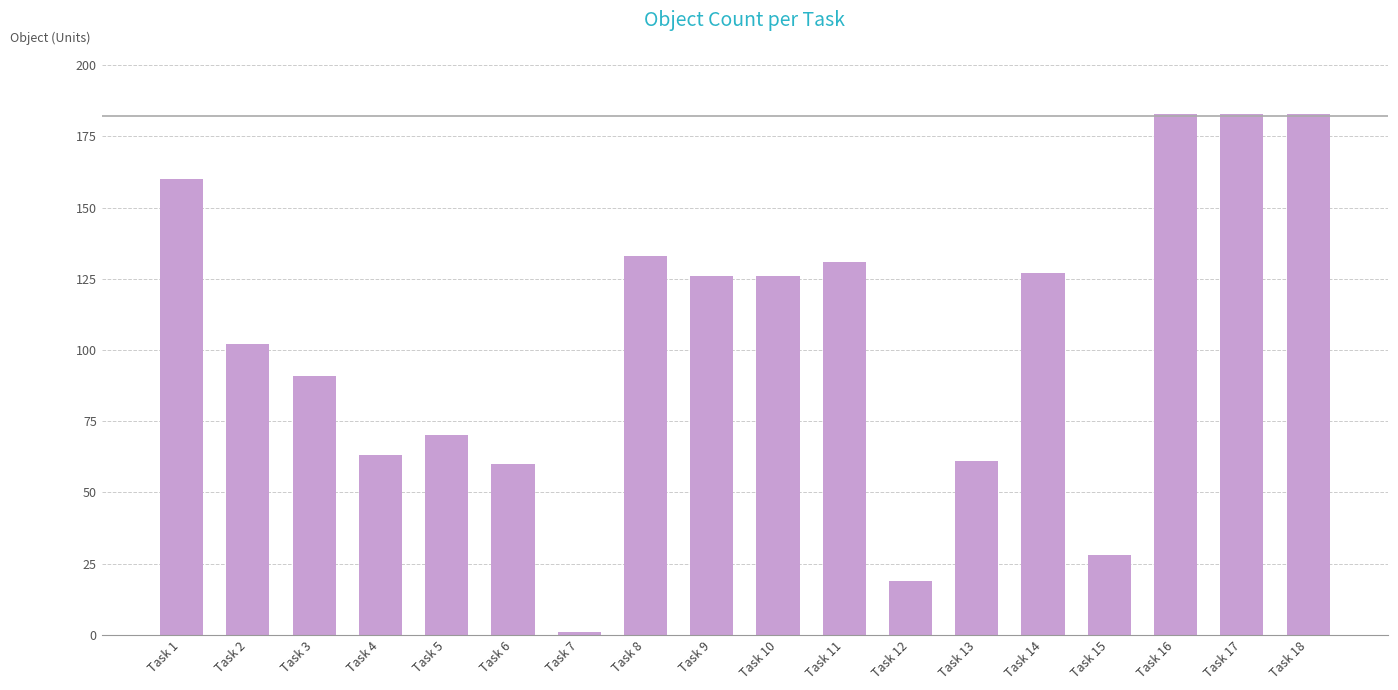

What is the difference between the maximum and minimum values?

182